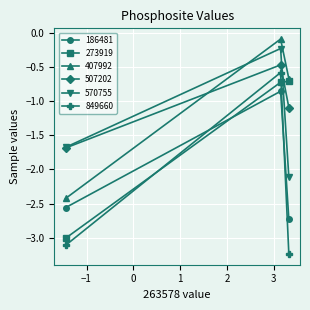

At how many categories does at least one series exceed -2?

3